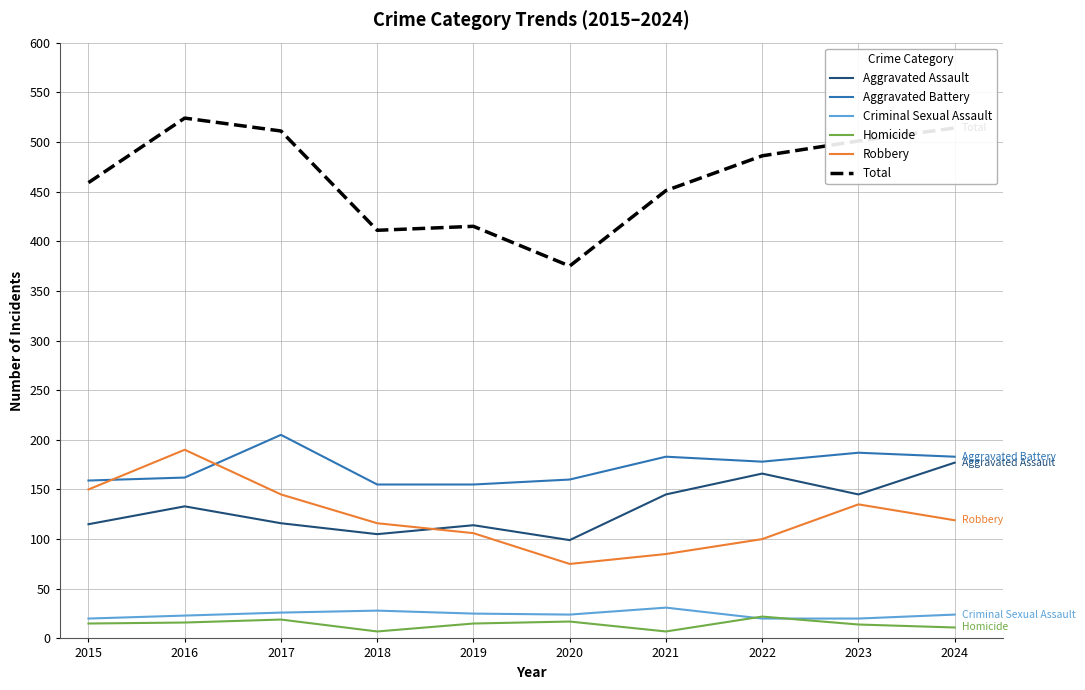

In Aggravated Battery, how many points are higher than both neighbors (excluding endpoints)?

3